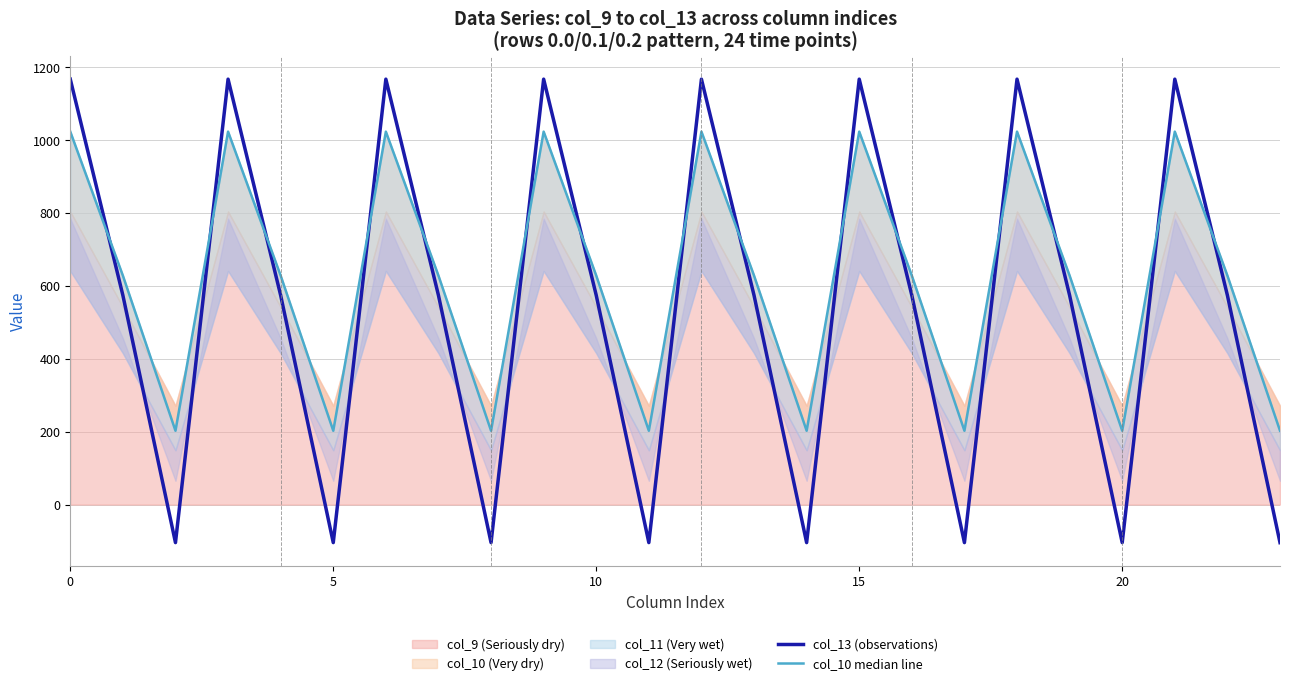

At 14, list the series in order from largest to smallest.

col_10 median line, col_13 (observations)